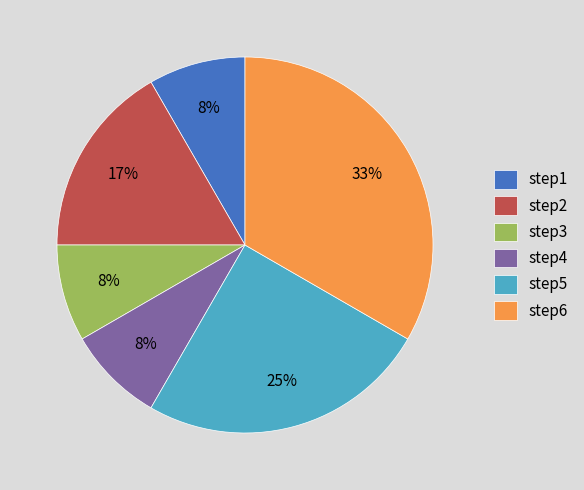

Which category has the biggest portion of the pie?

step6